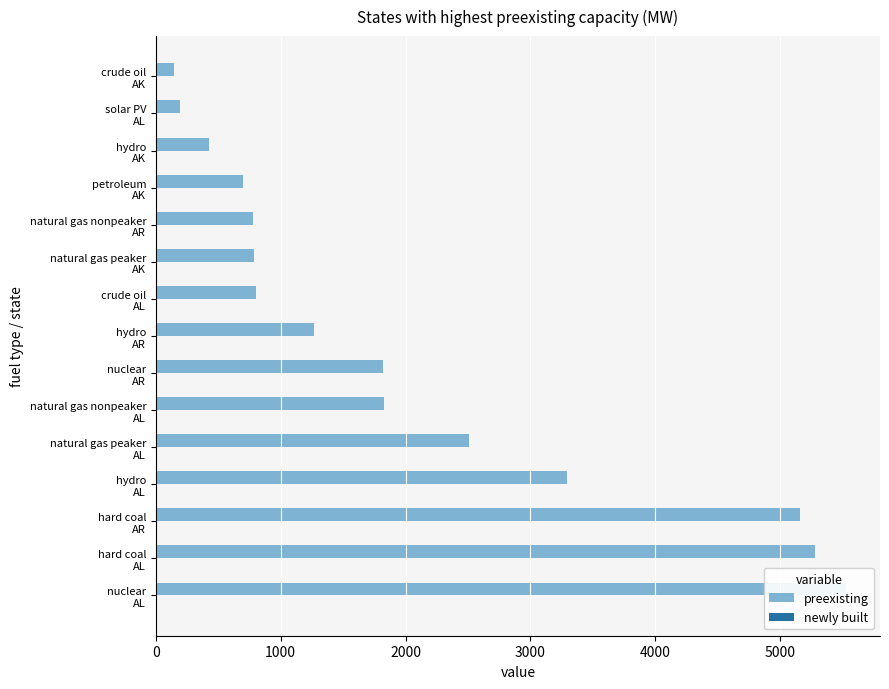

Which series has the largest total across all categories?

preexisting